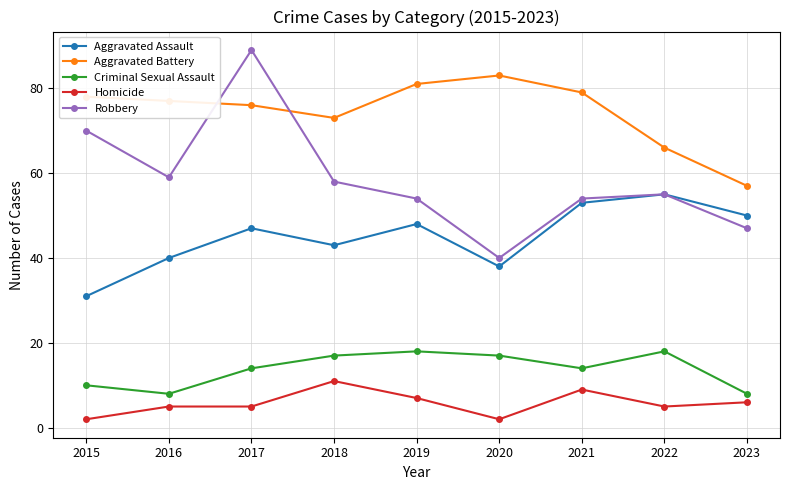

True or false: Criminal Sexual Assault has more than 0 points higher than both neighbors.

True